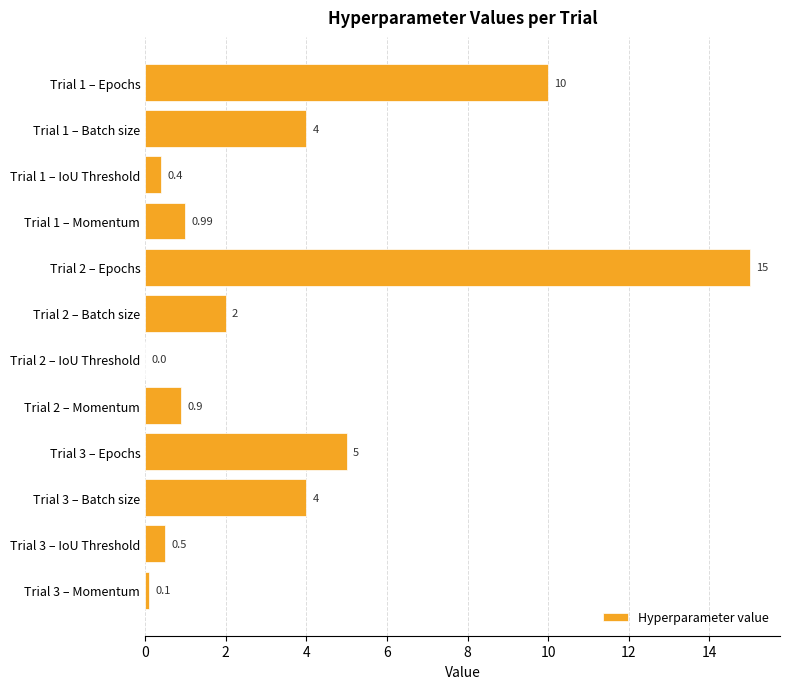

What is the ratio of the value at Trial 2 – Epochs to the value at Trial 3 – Epochs?

3.0